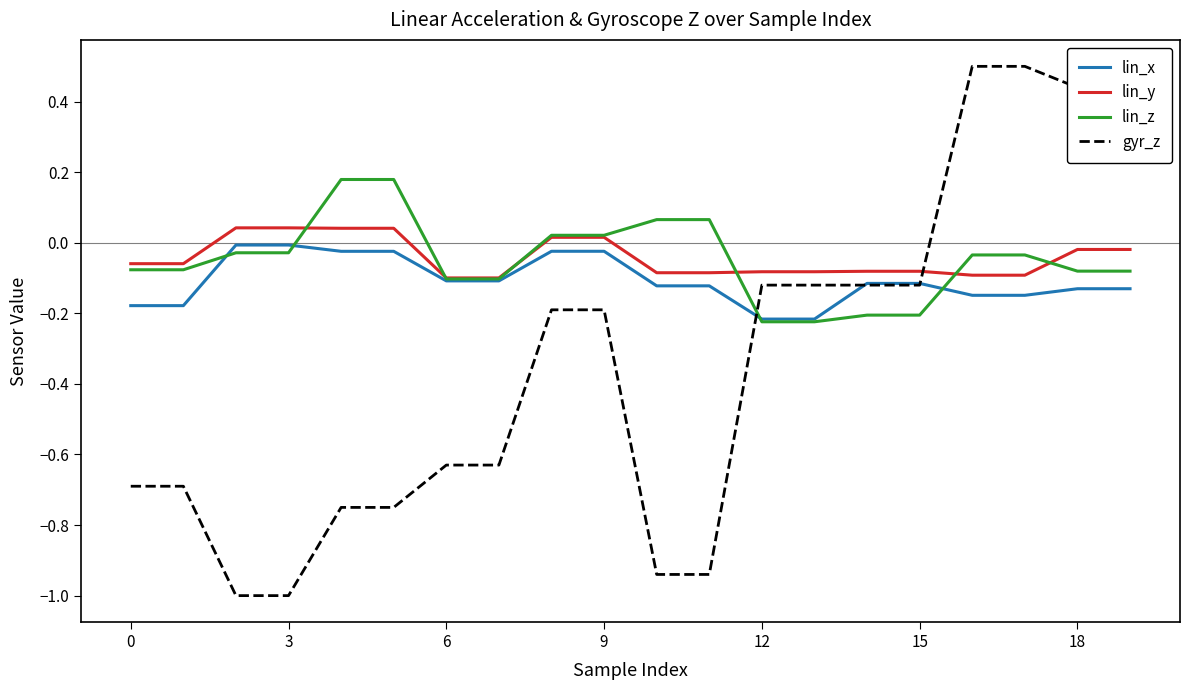

What is the lowest value of the gyr_z series?

-1.0